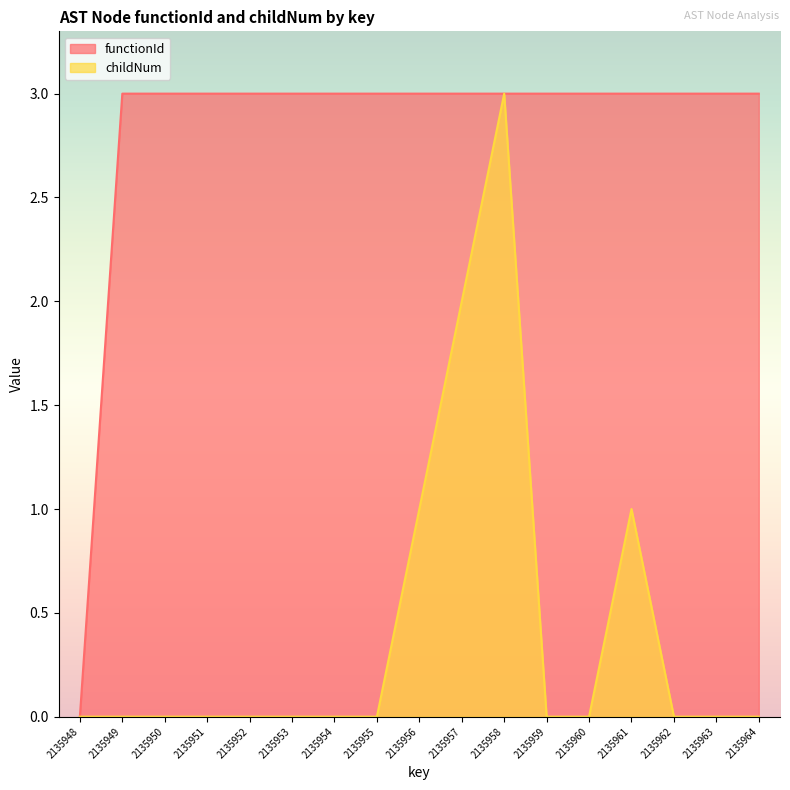

Count the number of categories in the chart.

17